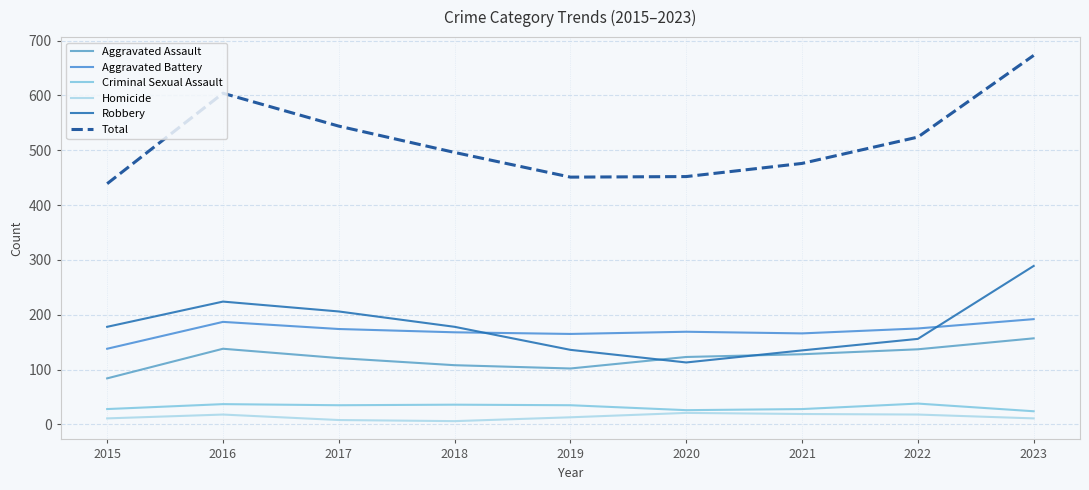

What is the minimum value for Criminal Sexual Assault?

24